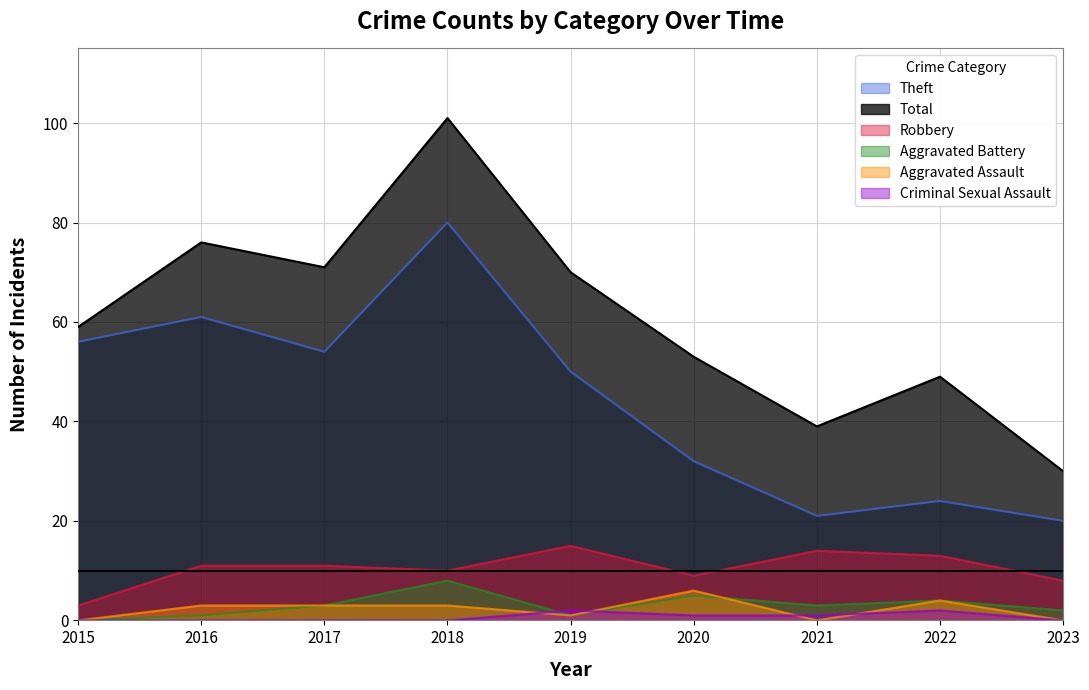

In Aggravated Battery, how many points are higher than both neighbors (excluding endpoints)?

3